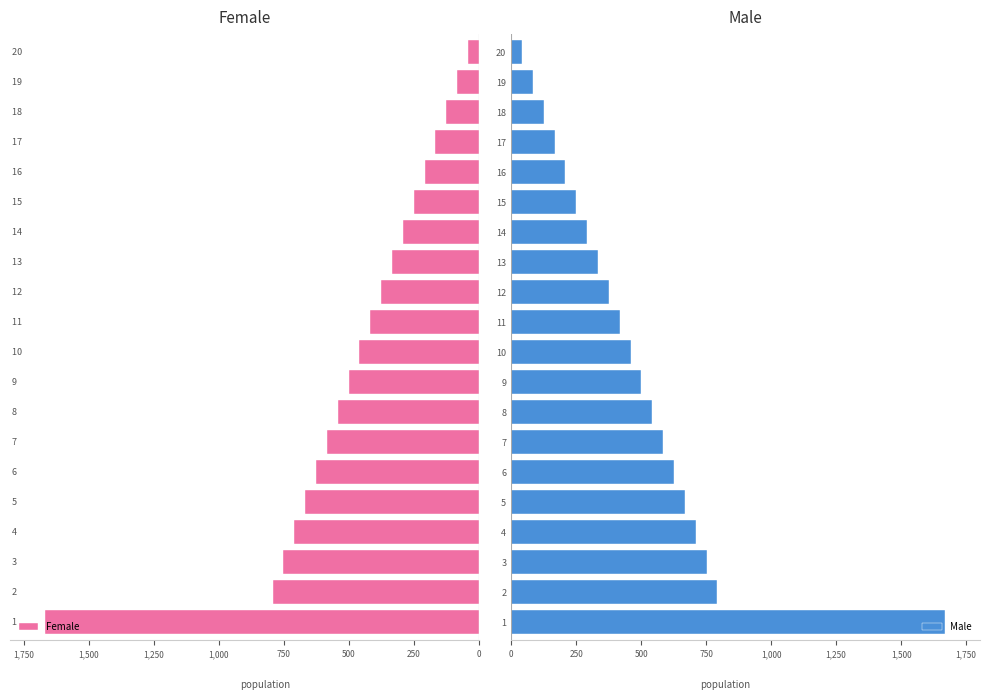

How many bars are there in each group?

2